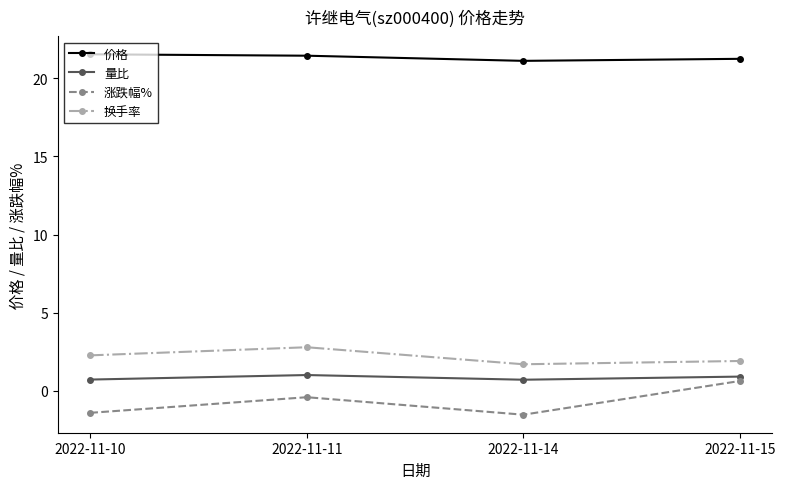

What is the sum of the 价格 values at 2022-11-15 and 2022-11-11?

42.7